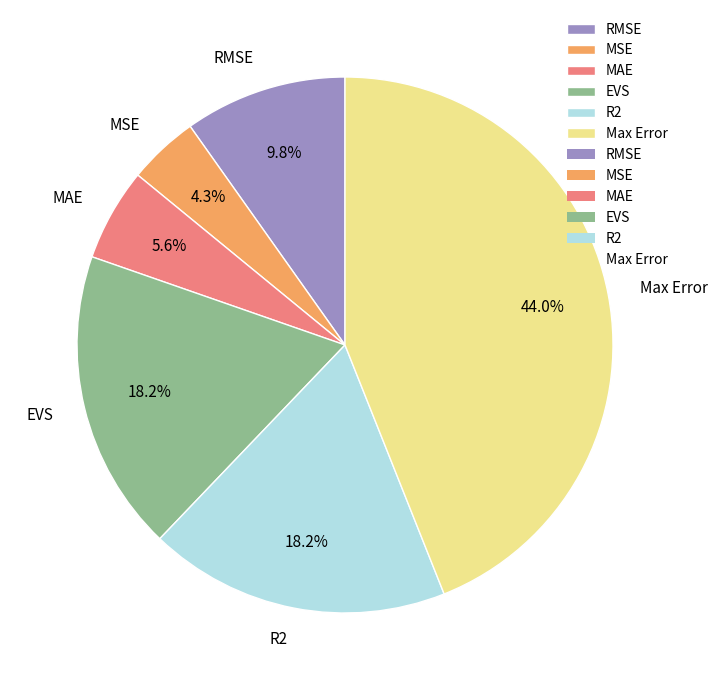

Does any single category account for the majority?

No